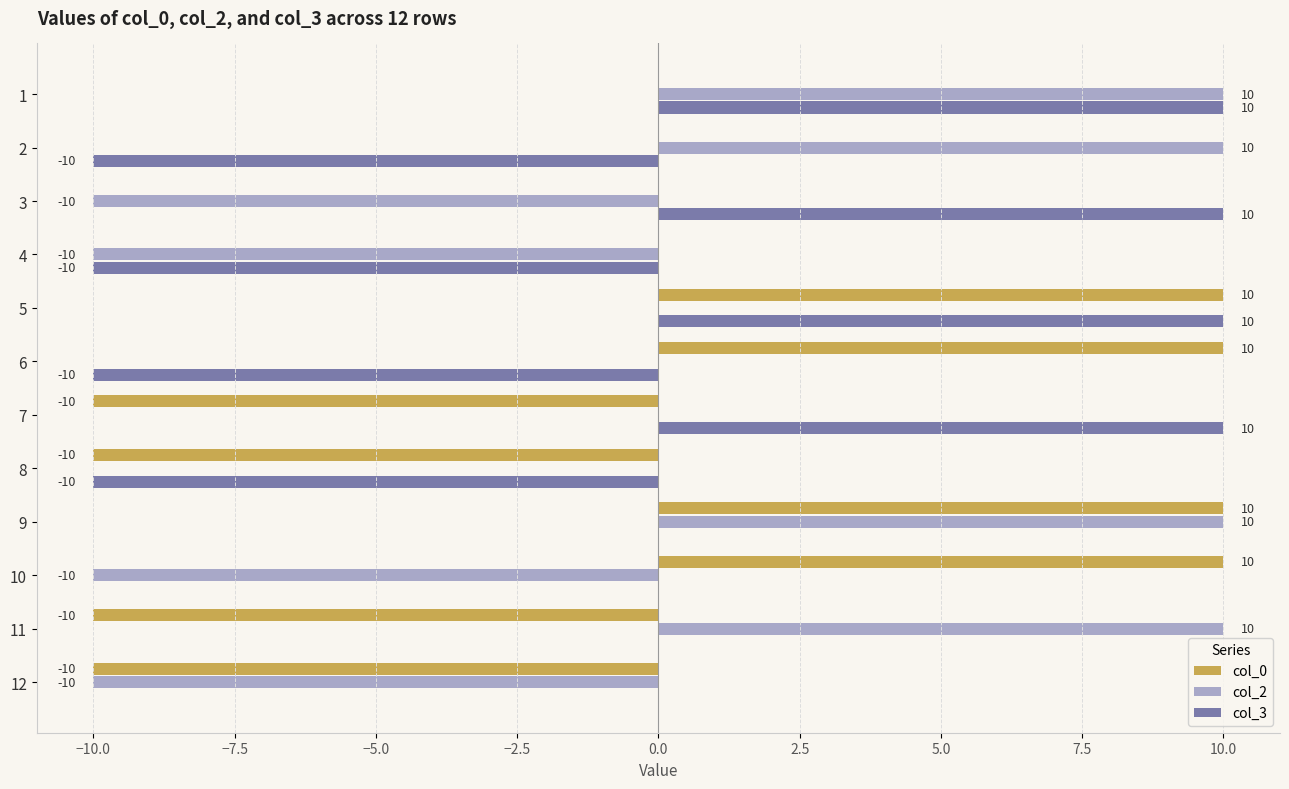

How many col_0 values are between -10 and 10?

12